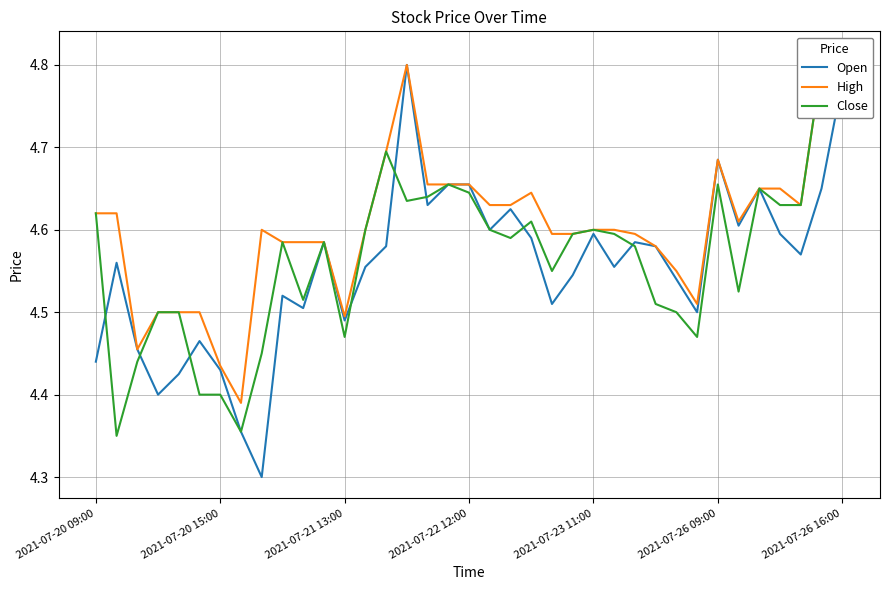

What is the approximate value of High at 2021-07-20 09:00?

4.6